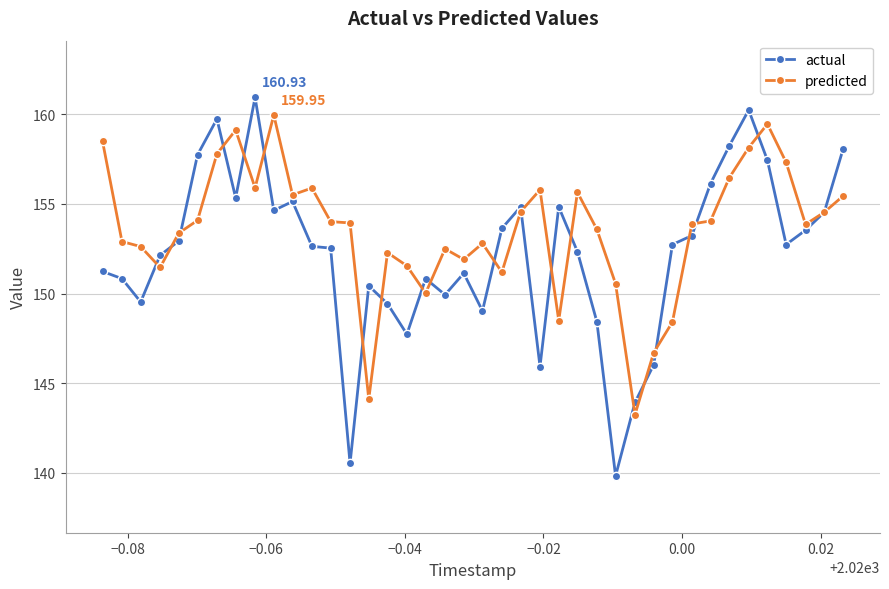

Rank the series by their average value, from lowest to highest.

actual, predicted